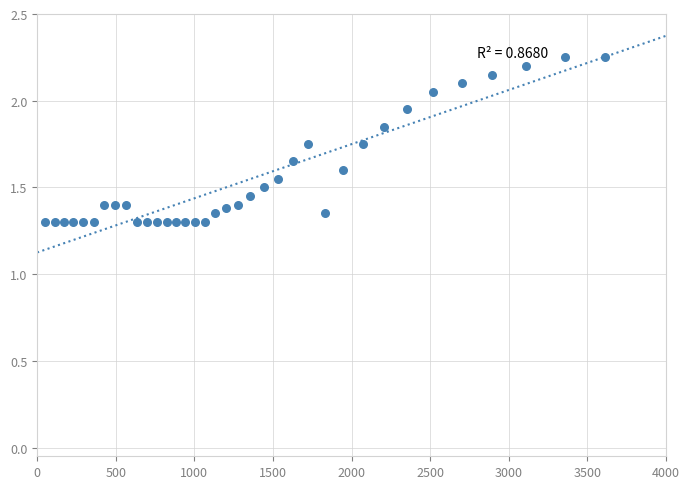

What is the range of X values (max minus min)?

3566.0